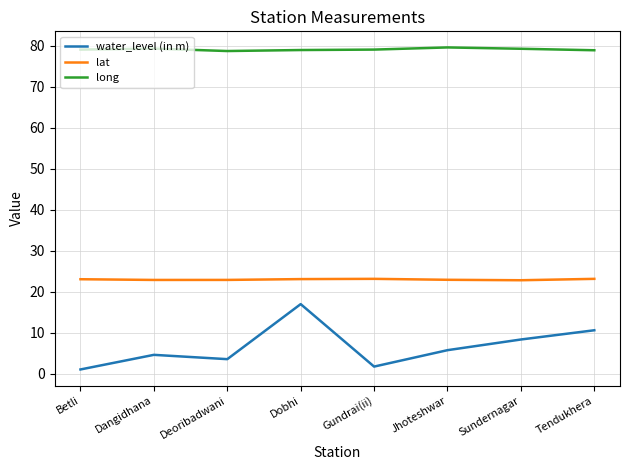

What position from the left is Jhoteshwar?

6